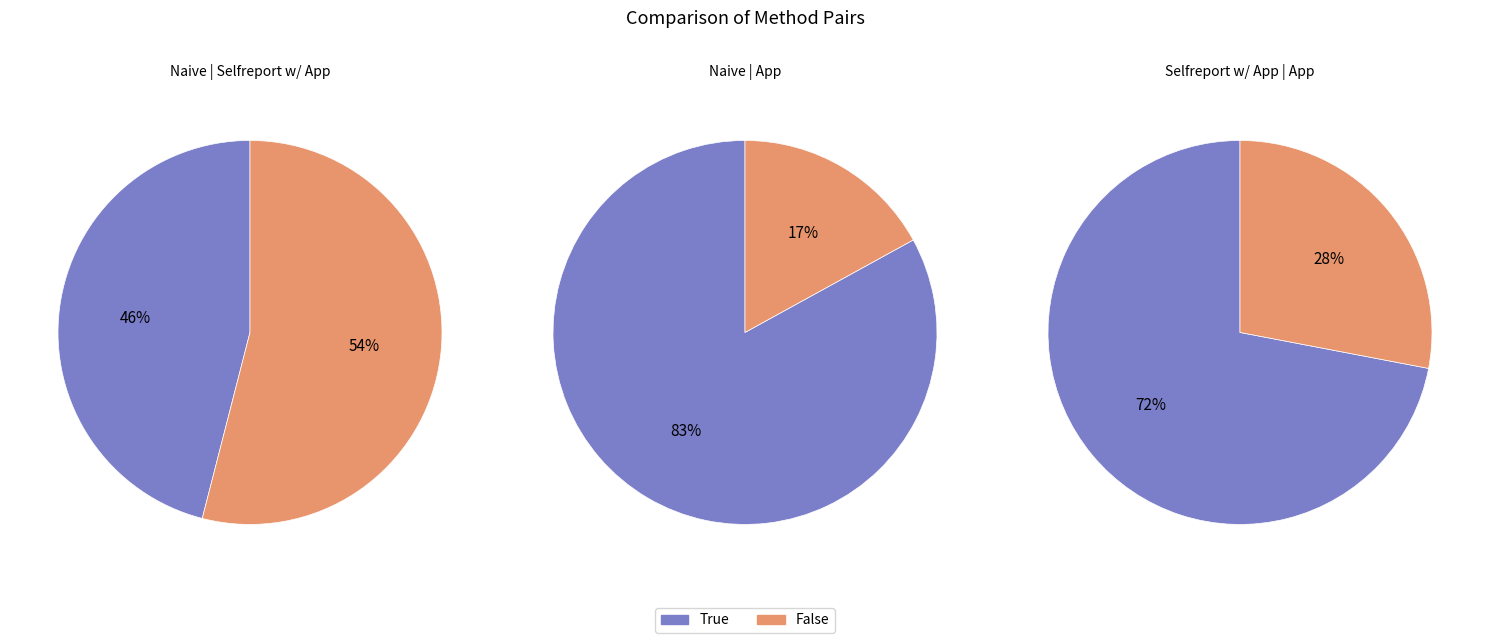

To the nearest percent, what portion does False represent?

28%